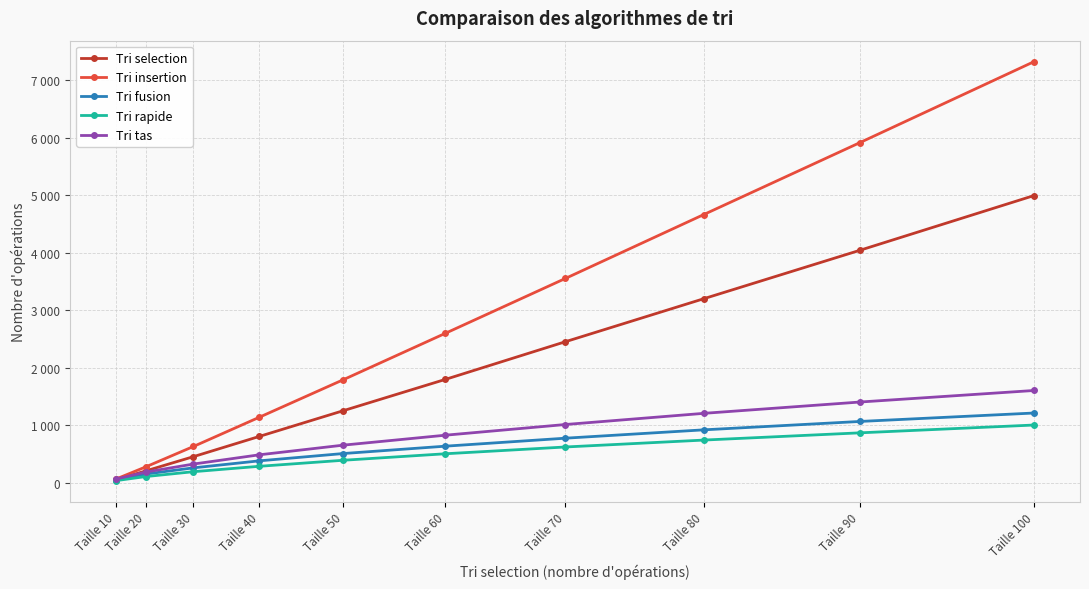

What is the lowest value of the Tri insertion series?

63